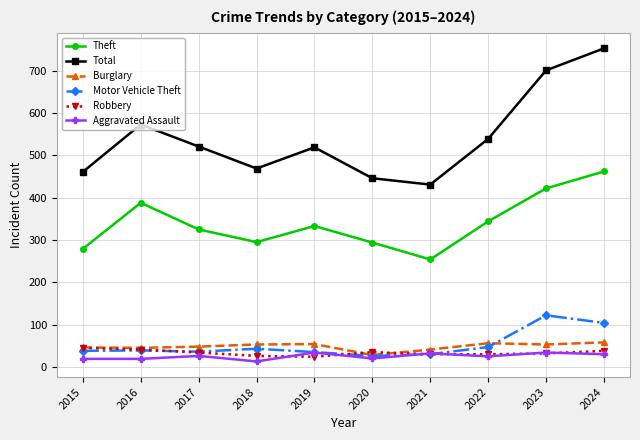

Where is the first local maximum for Aggravated Assault?

2017